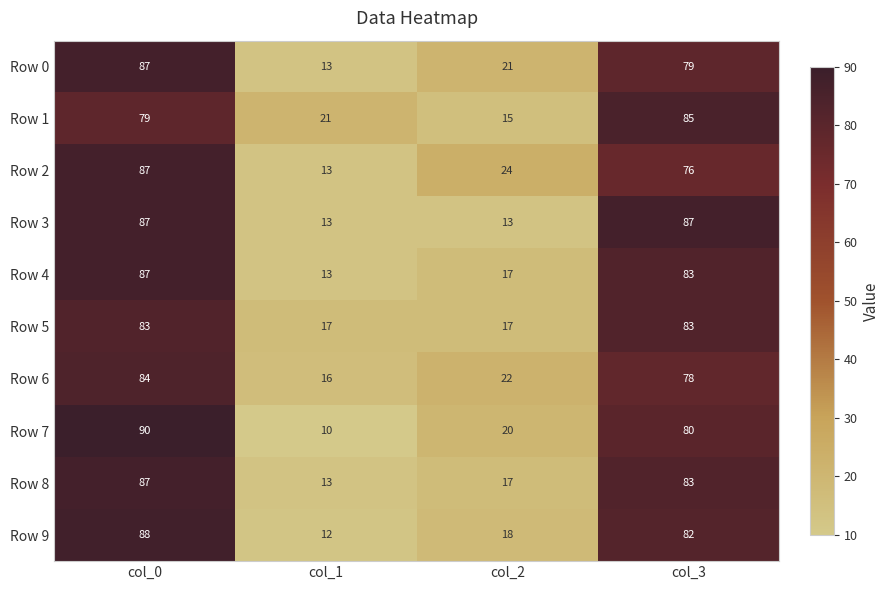

What is the difference between the highest and lowest values at col_2?

11